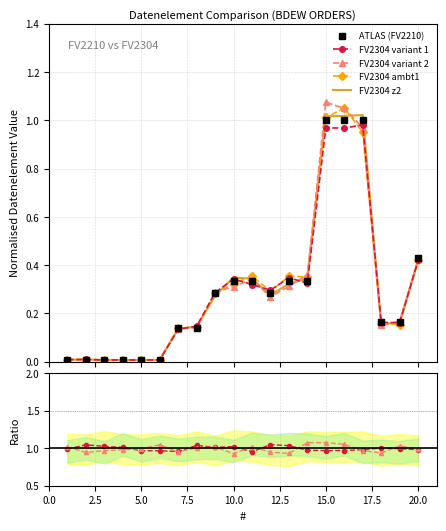

Read the FV2210 value at 20.

0.4